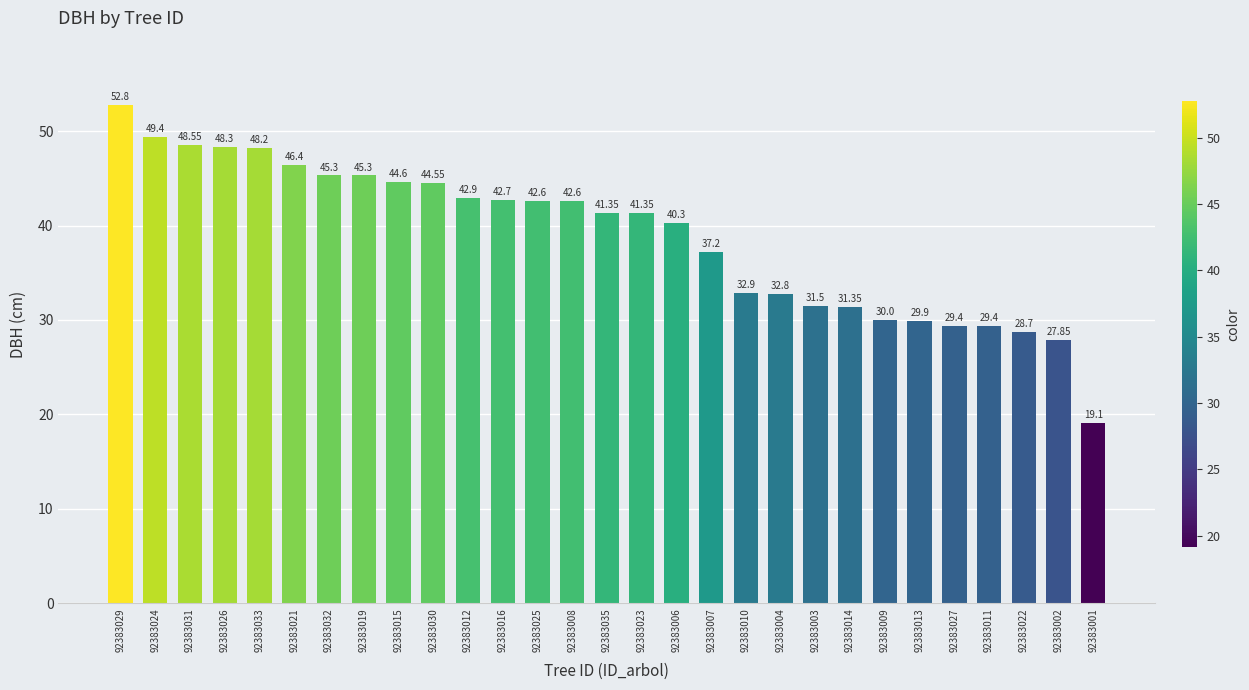

What is the difference between the maximum and minimum values?

33.7